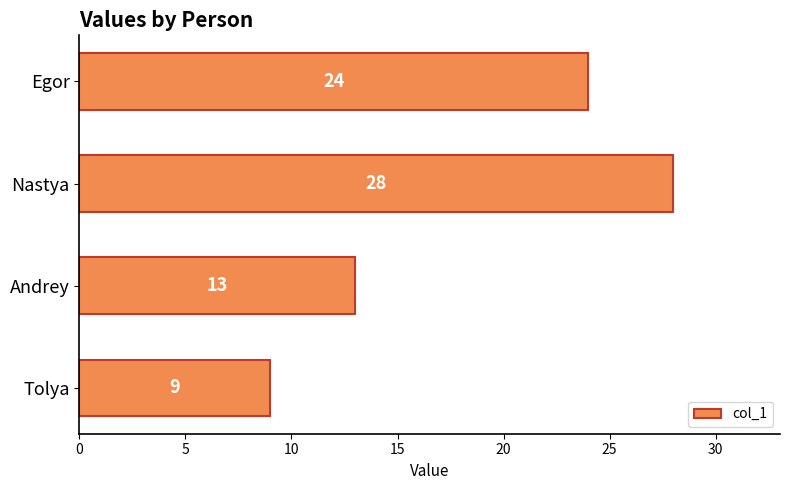

How many bars are there in total?

4